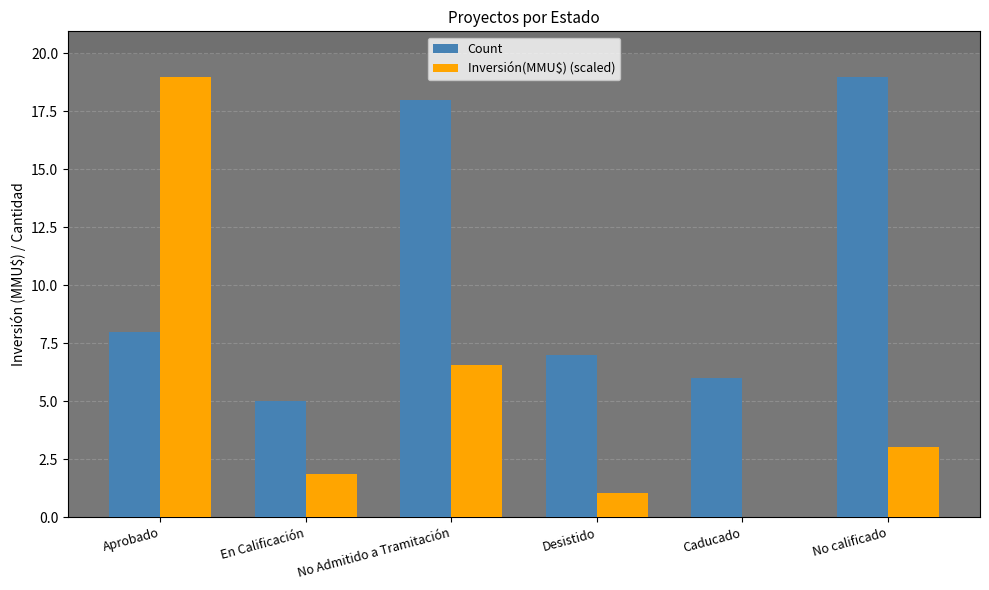

Are the bars grouped side by side (vs. stacked)?

Yes